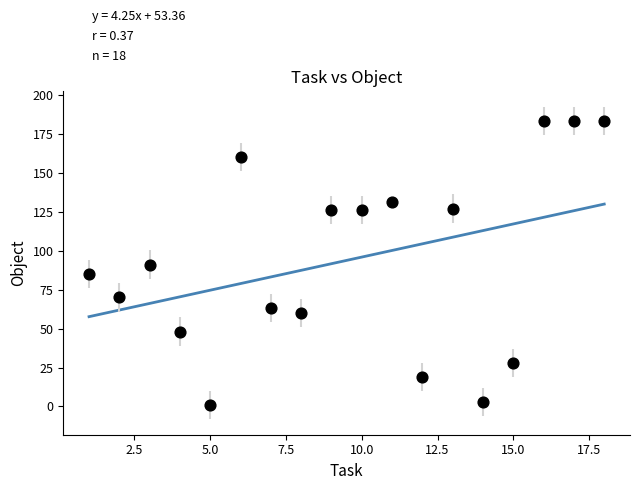

List the coordinates of all points as (Y, X) pairs, reading left to right.

(85, 1)  (70, 2)  (91, 3)  (48, 4)  (1, 5)  (160, 6)  (63, 7)  (60, 8)  (126, 9)  (126, 10)  (131, 11)  (19, 12)  (127, 13)  (3, 14)  (28, 15)  (183, 16)  (183, 17)  (183, 18)